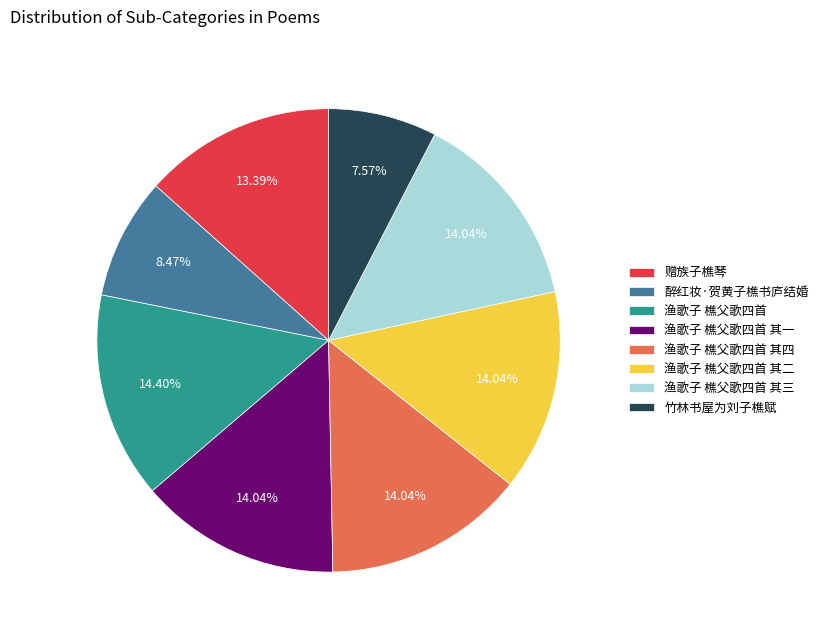

Does 赠族子樵琴 represent more than half of the total?

No